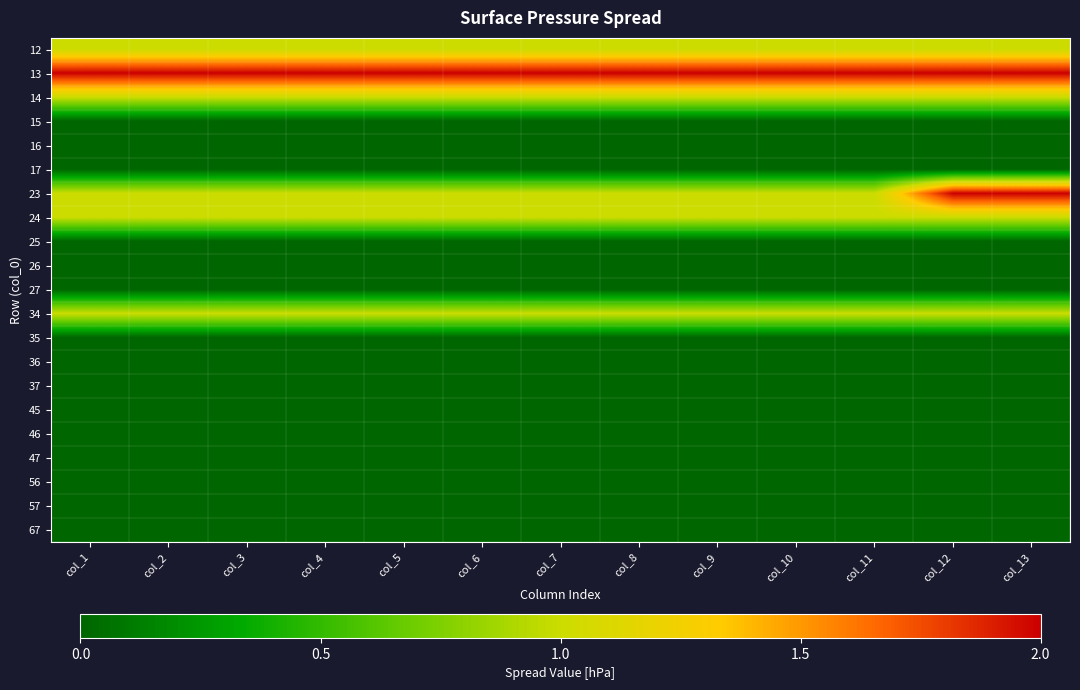

Which label corresponds to the largest value in the chart?

col_1